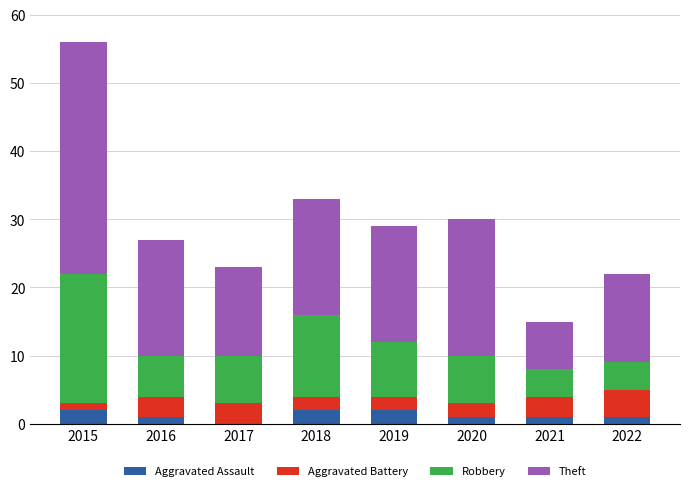

At which category is the sum across all series the highest?

2015